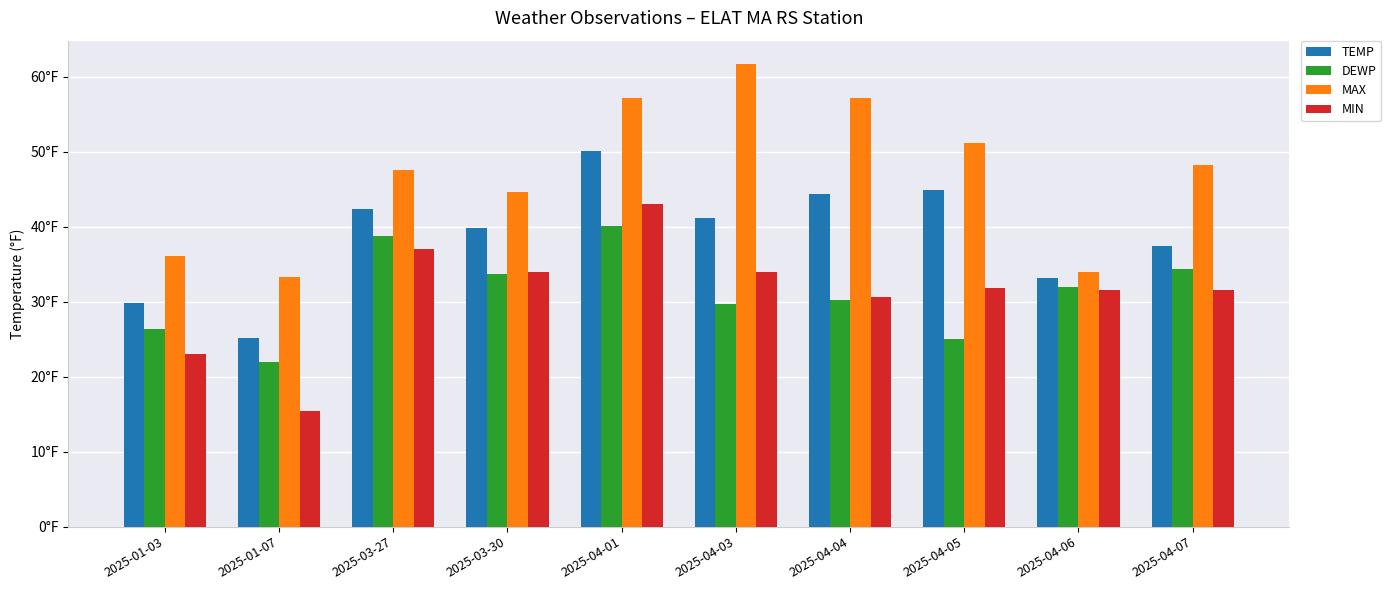

True or false: MAX has a value of 16.8 at 2025-03-30.

False